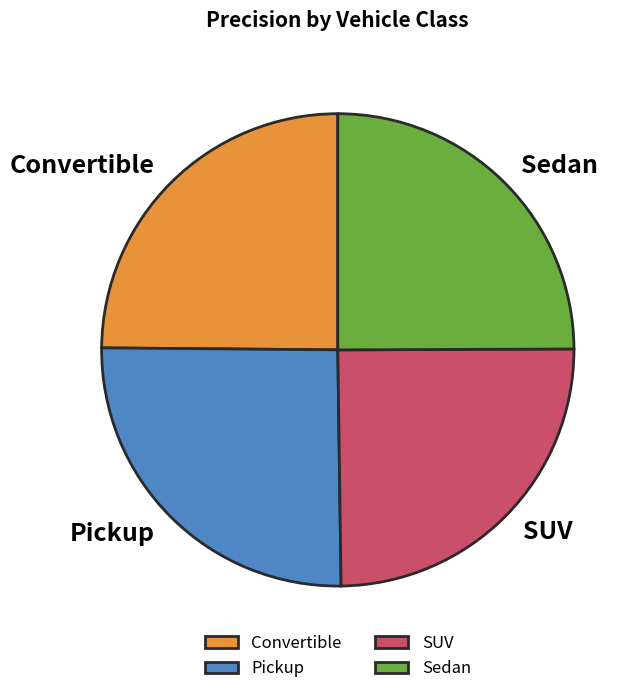

Combined, do Sedan and Convertible account for over 50%?

No